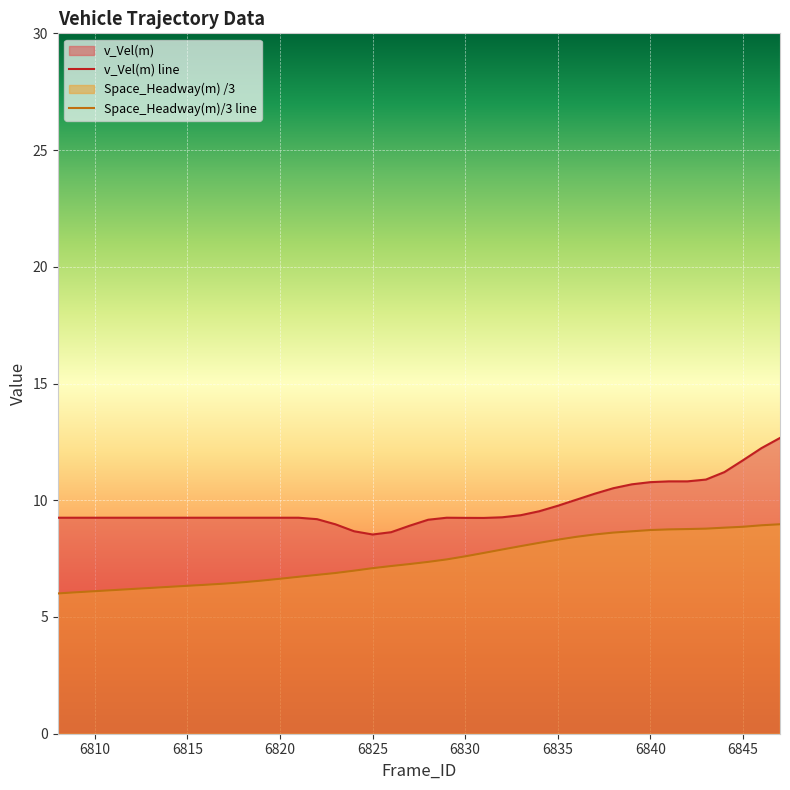

What is the difference between the maximum and minimum values in the v_Vel(m) line series?

4.1